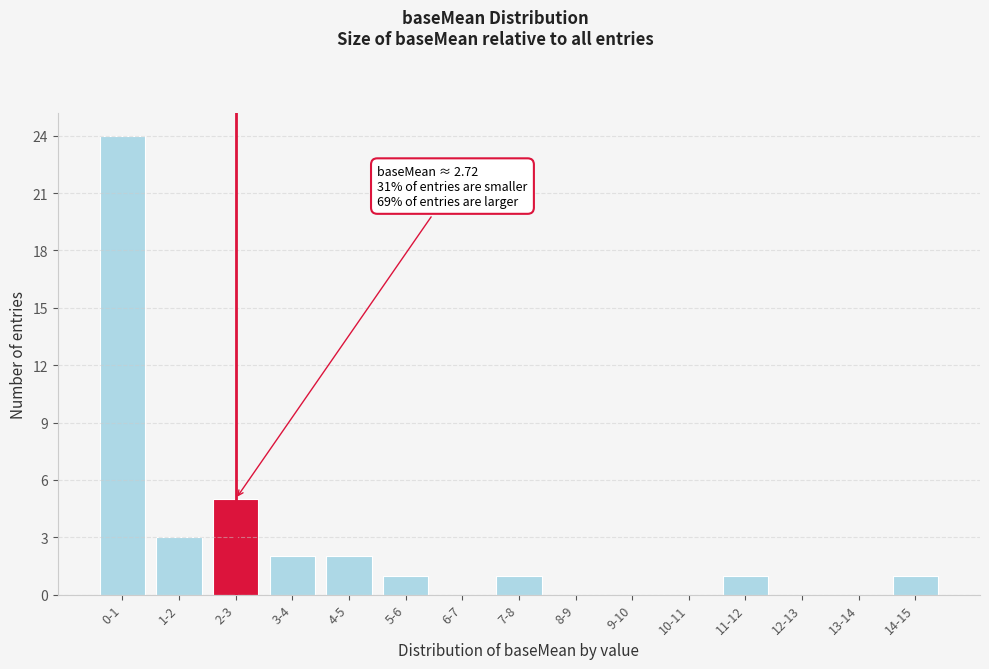

Reading left to right, extract all data points from this chart.

0-1=24	1-2=3	2-3=5	3-4=2	4-5=2	5-6=1	6-7=0	7-8=1	8-9=0	9-10=0	10-11=0	11-12=1	12-13=0	13-14=0	14-15=1